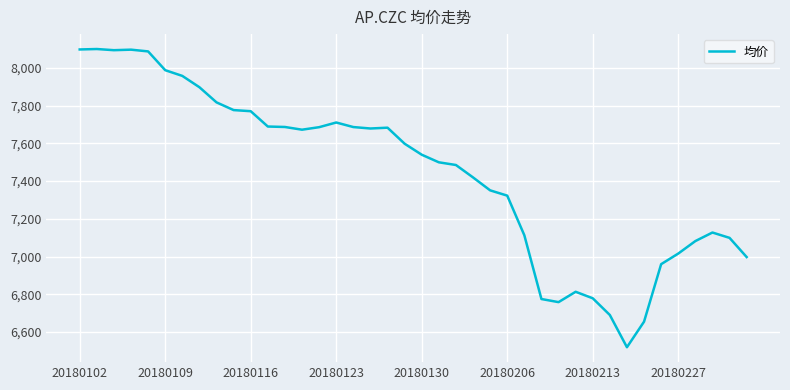

What is the maximum value shown in the chart?

8100.1